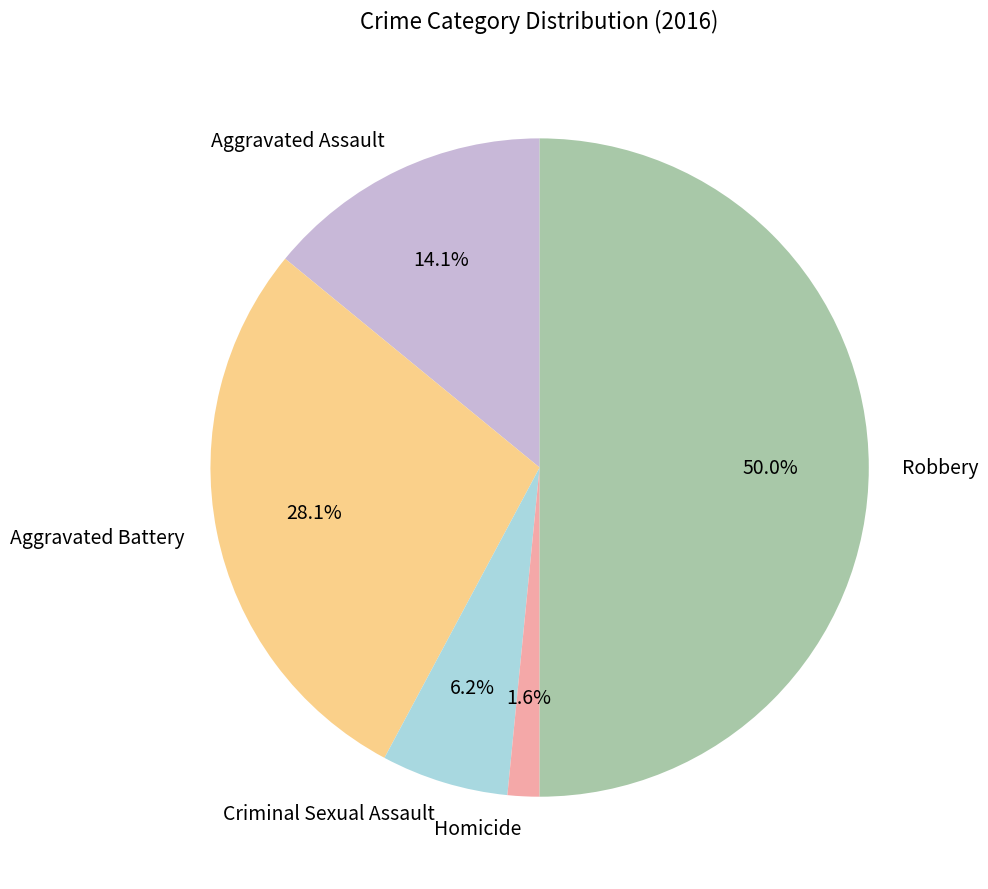

Which slice is the smallest?

Homicide